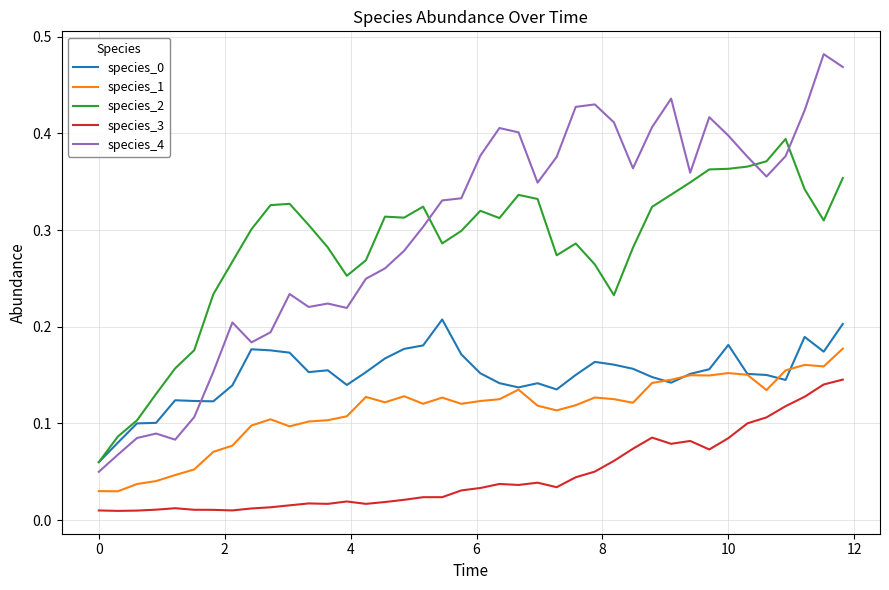

True or false: species_3 has more than 0 points higher than both neighbors.

True